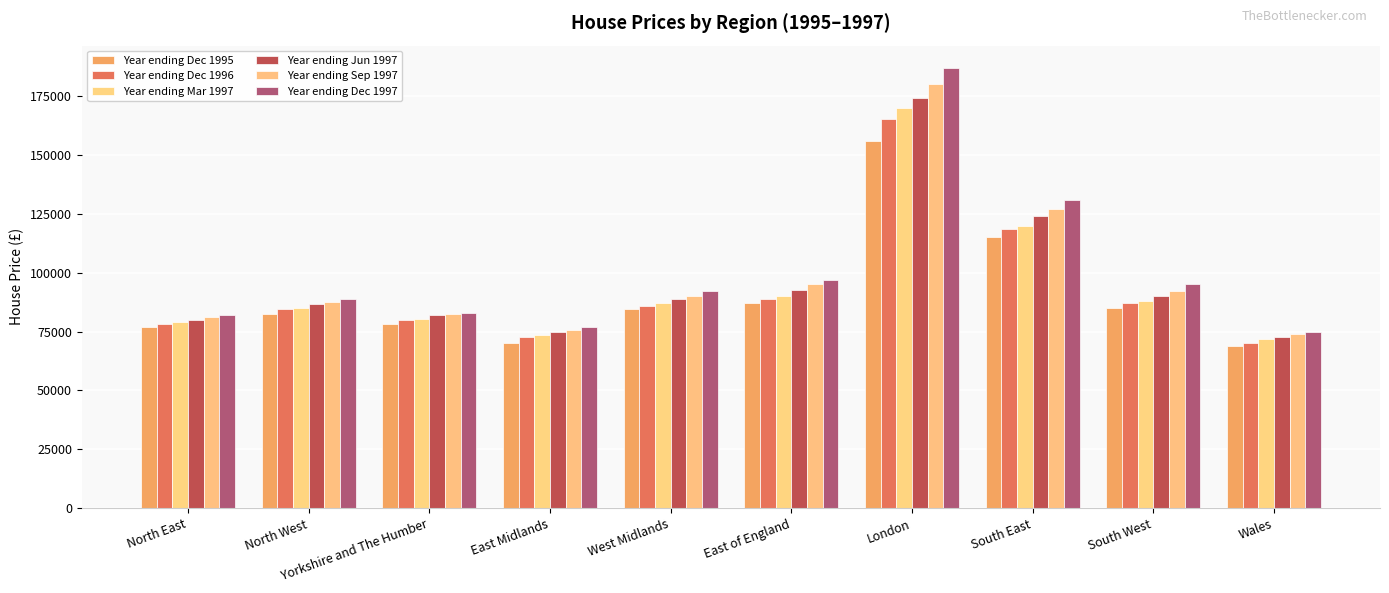

True or false: Year ending Dec 1996 has a value of 127130.1 at West Midlands.

False